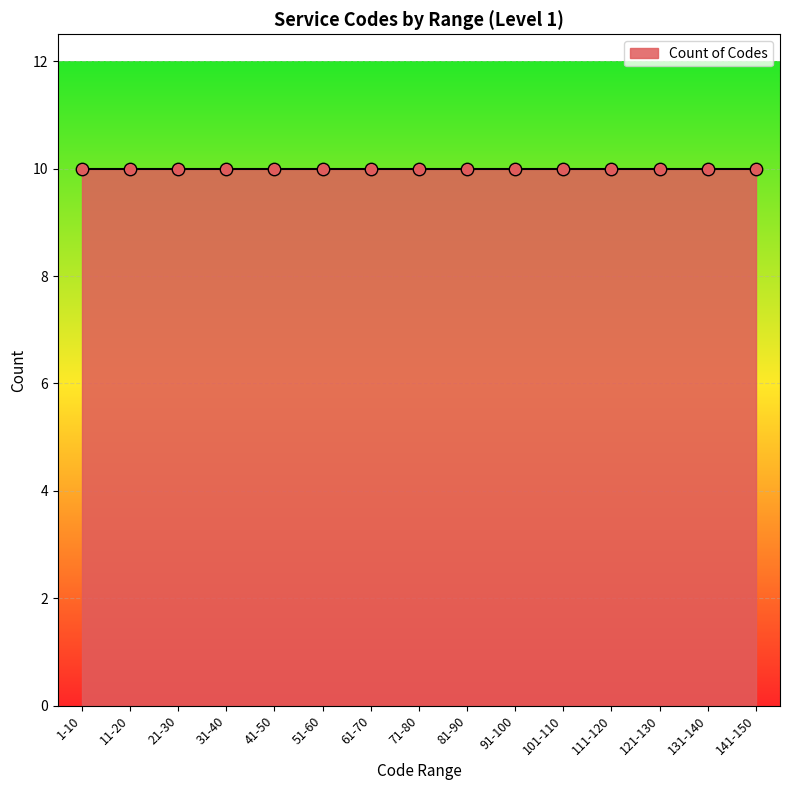

Between 7 and 9, which is larger?

9